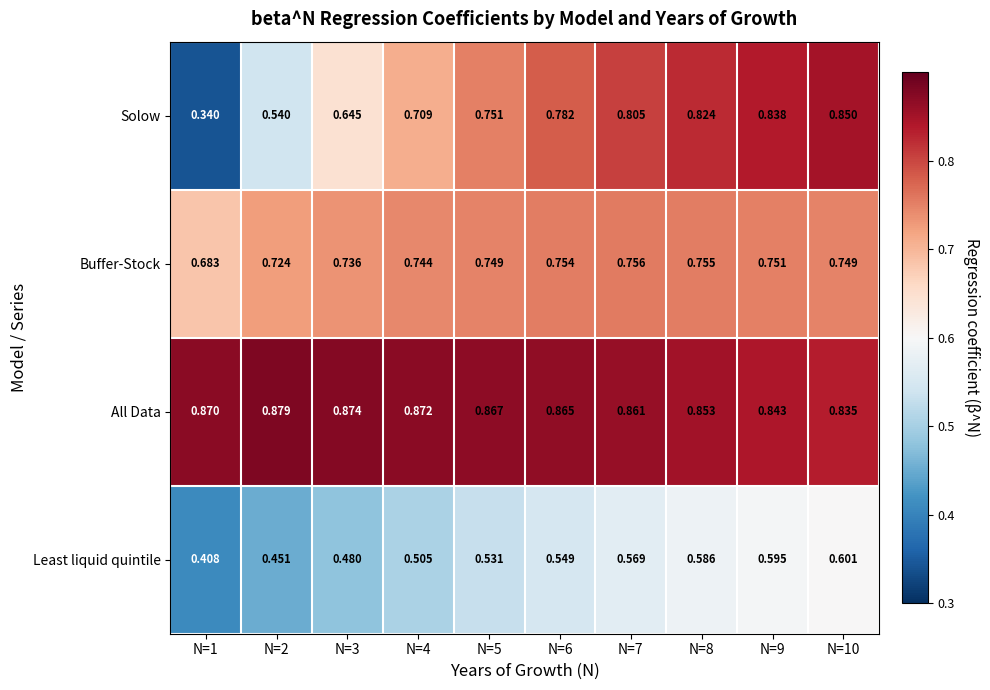

What is the total value across all series at N=9?

3.0